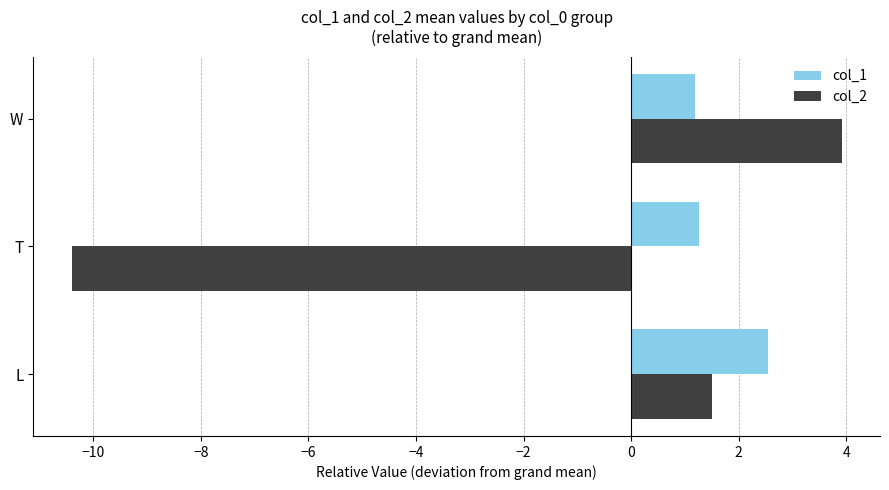

List the series in order of their overall mean, lowest first.

col_2, col_1